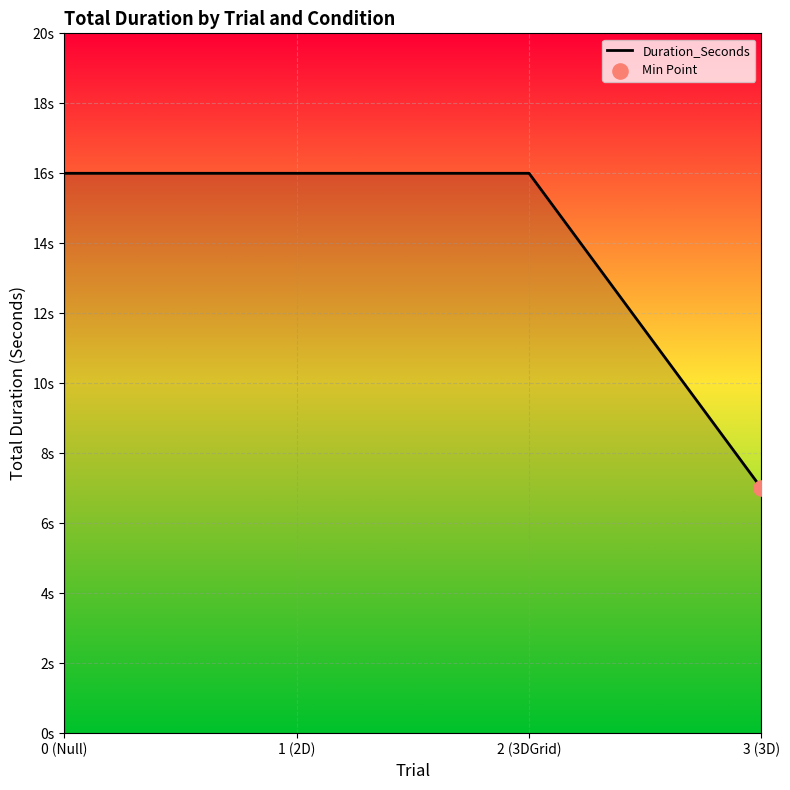

What is the change in value from 2 (3DGrid) to 3 (3D)?

-9